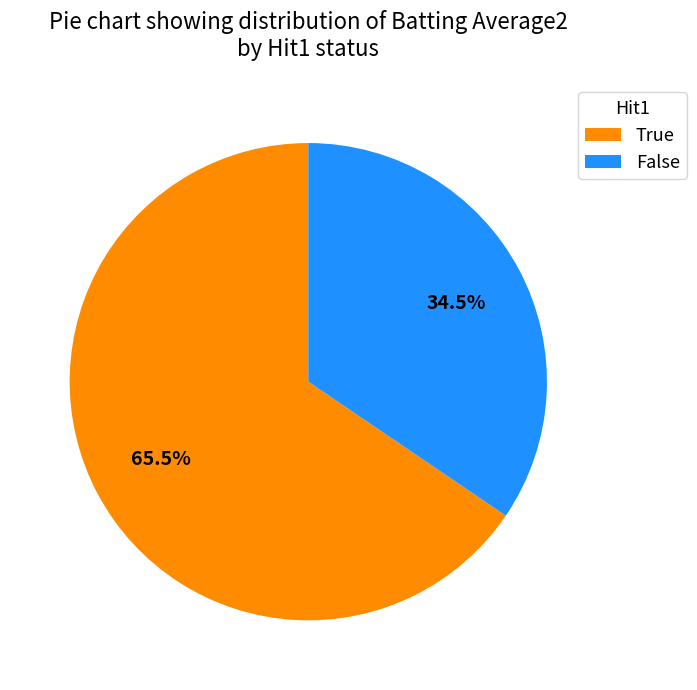

How many segments does this pie chart have?

2